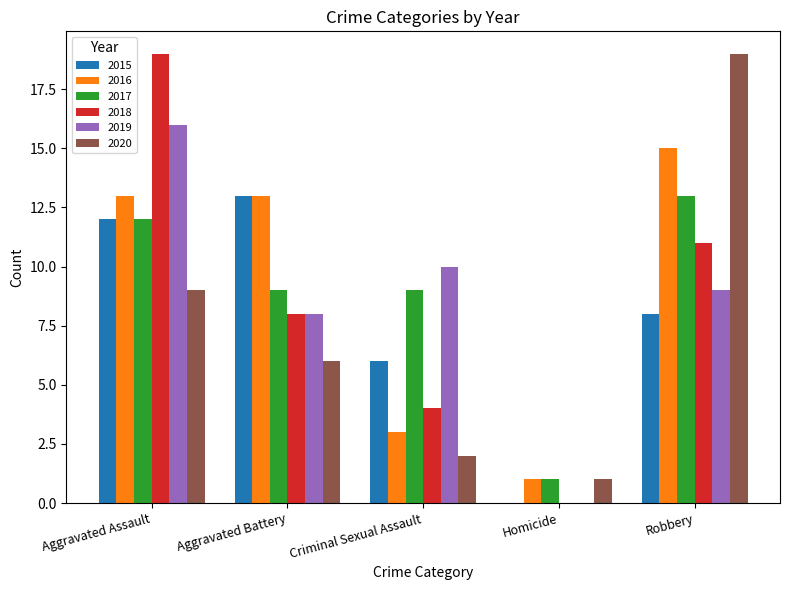

Is the value of 2020 at Aggravated Assault greater than the value of 2016 at Homicide?

Yes